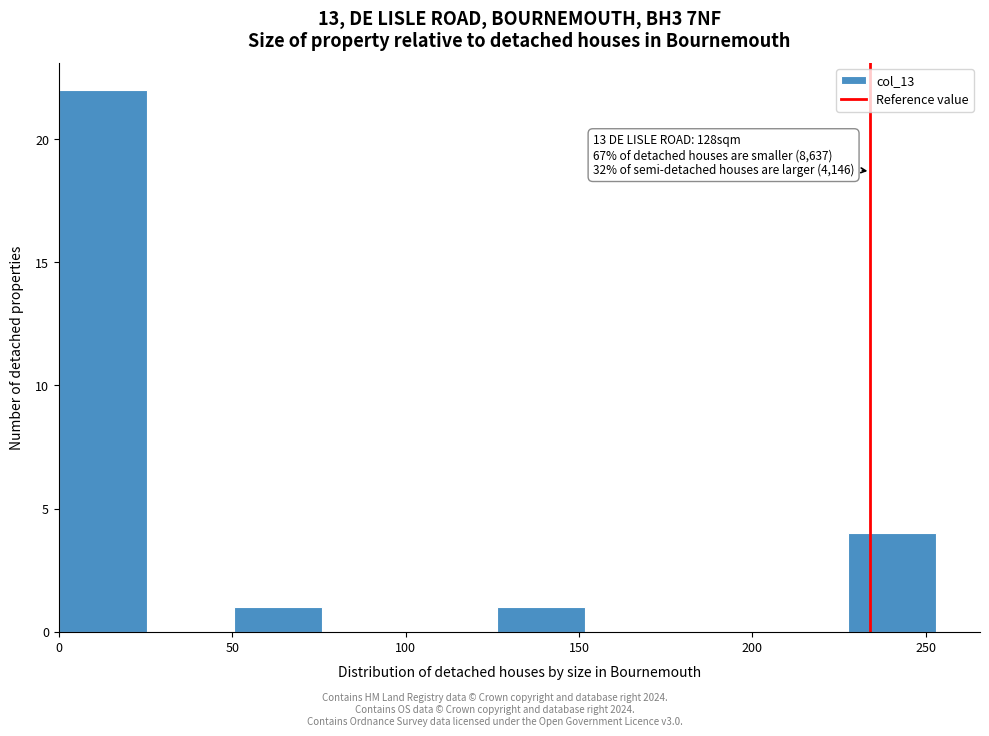

Which range on the x-axis has the tallest bar?

0 to 25